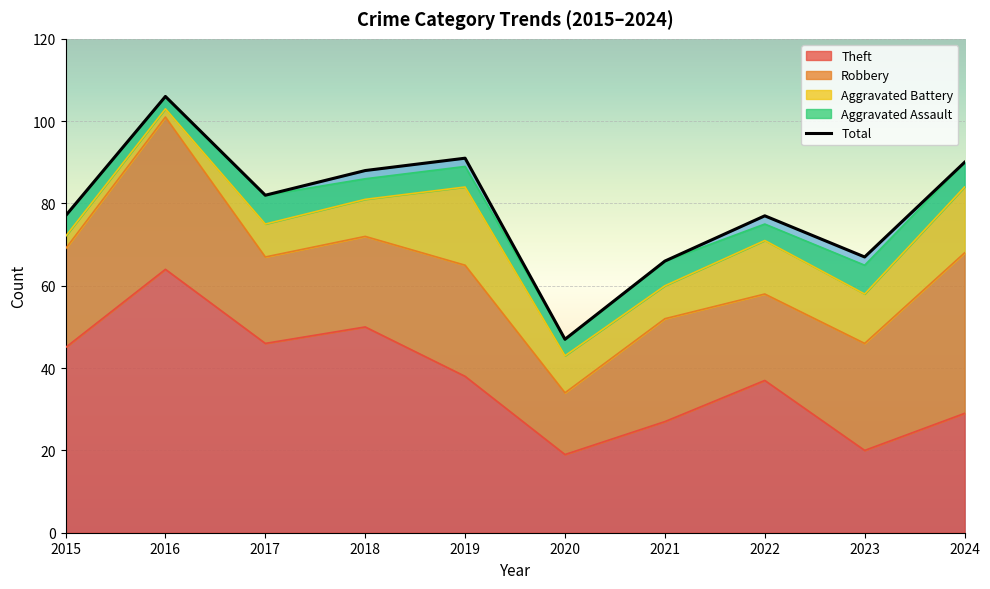

What is the spread (max minus min) of values at 2023?

60